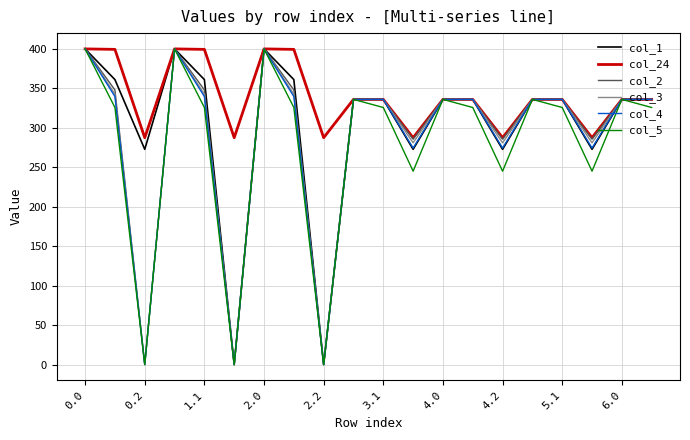

What is the greatest value displayed?

400.0